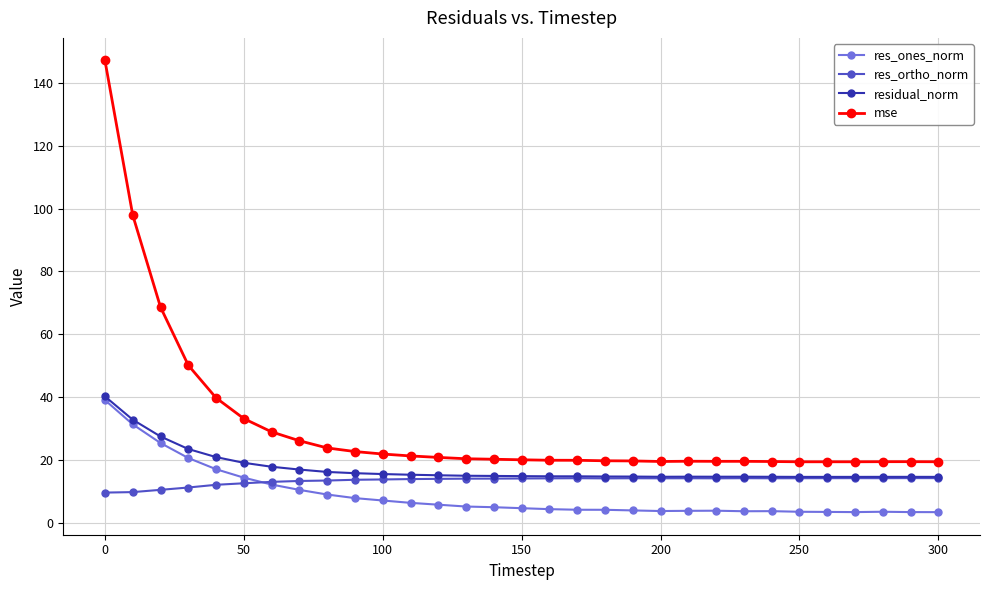

True or false: res_ones_norm has more than 2 interior local peaks.

True